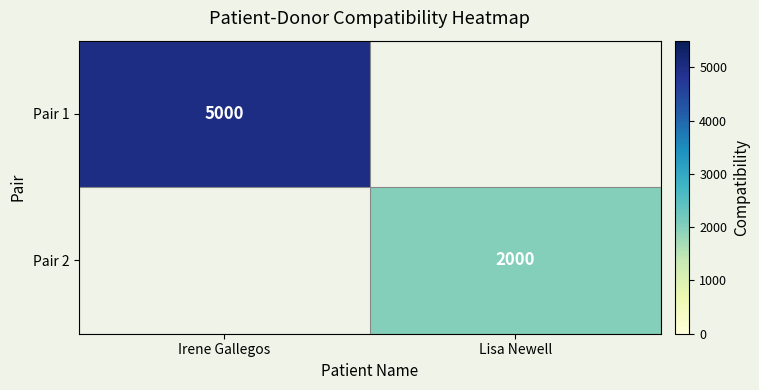

How many categories are shown in the chart?

2